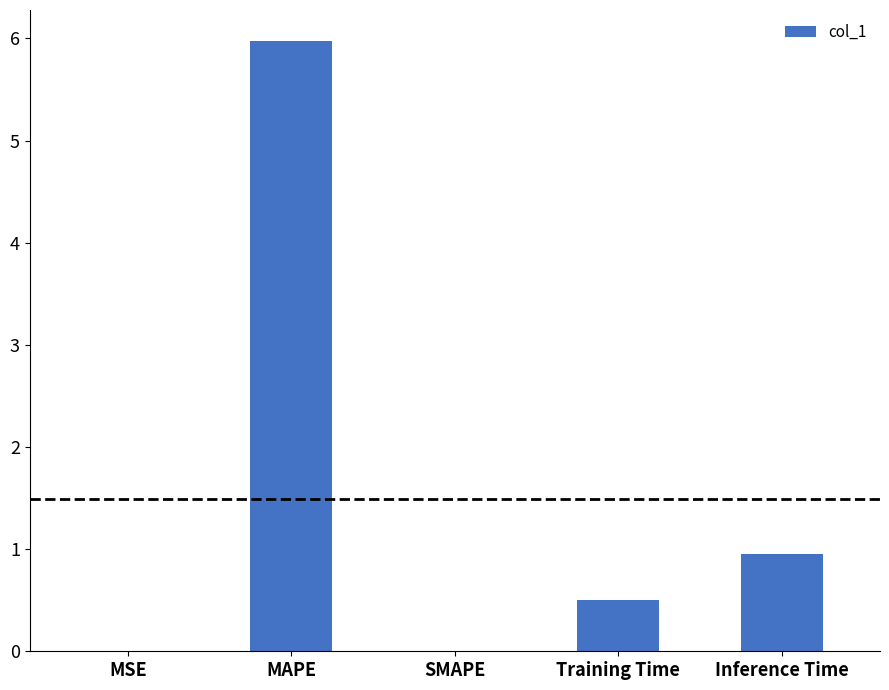

Are the bars horizontal?

No